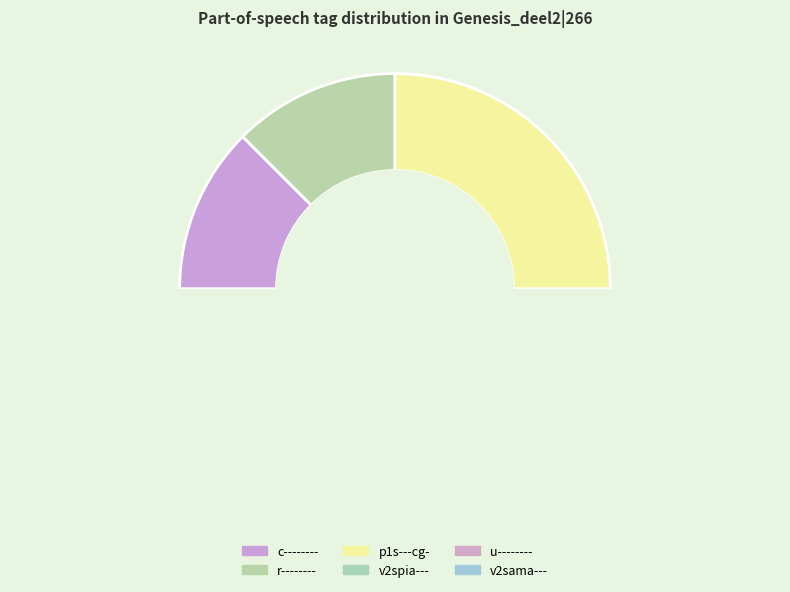

To the nearest percent, what is the combined percentage of v2spia--- and r--------?

25%